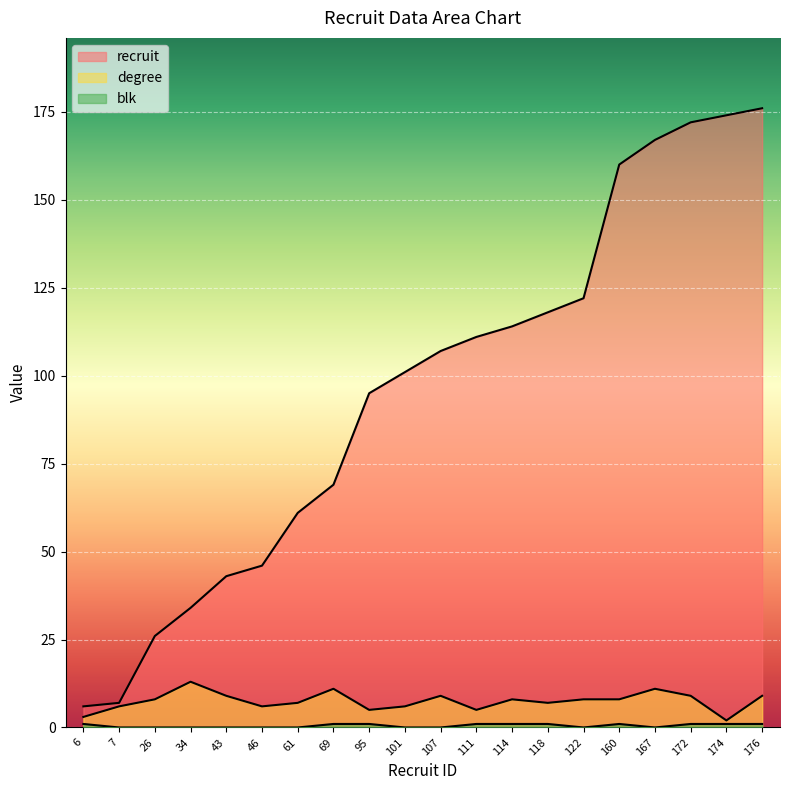

Which series has the largest total across all categories?

recruit